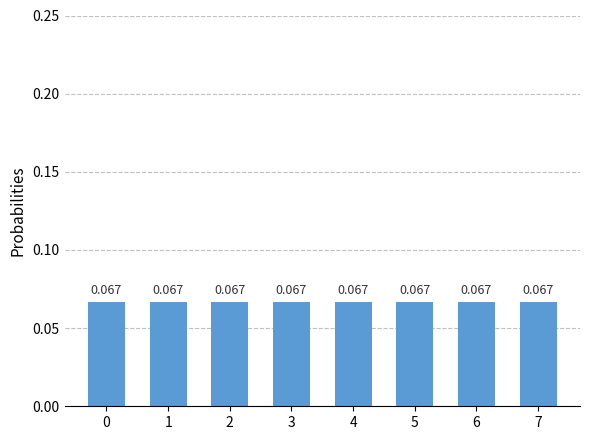

Reading right to left, extract all data points from this chart.

7=0.1	6=0.1	5=0.1	4=0.1	3=0.1	2=0.1	1=0.1	0=0.1